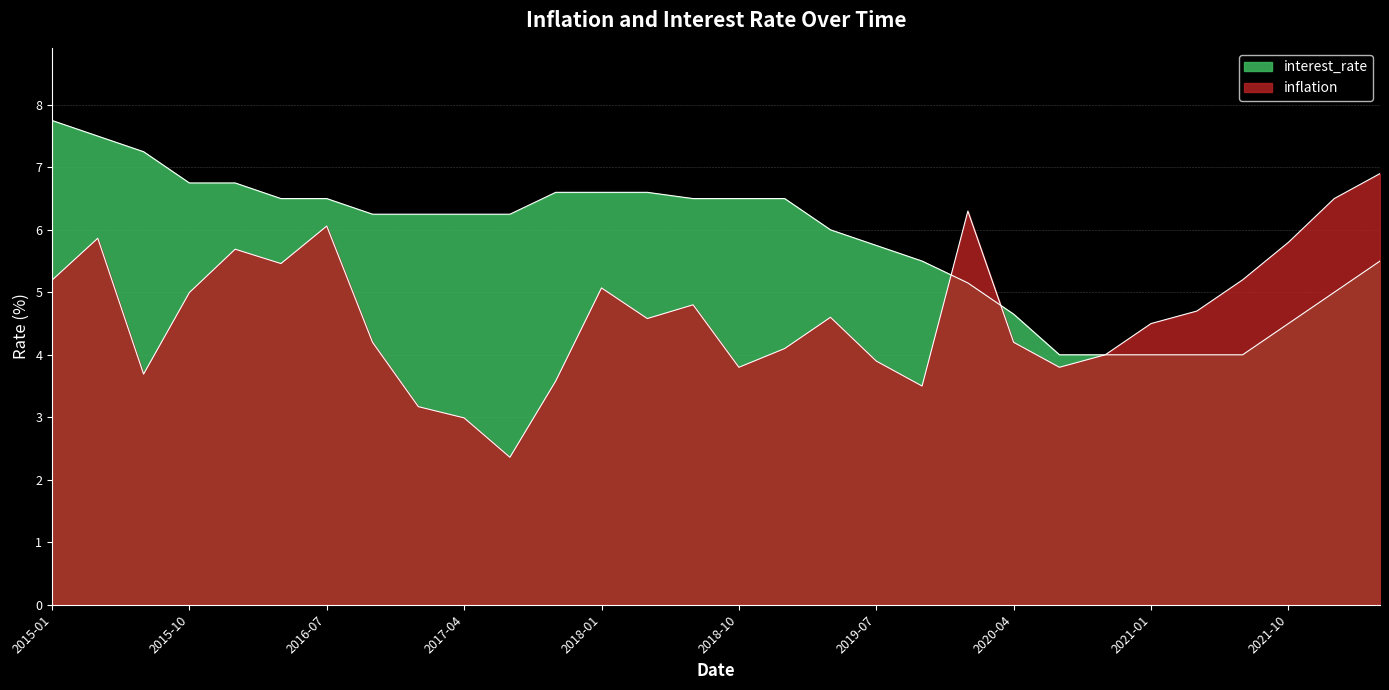

Which series has the widest spread of values?

inflation